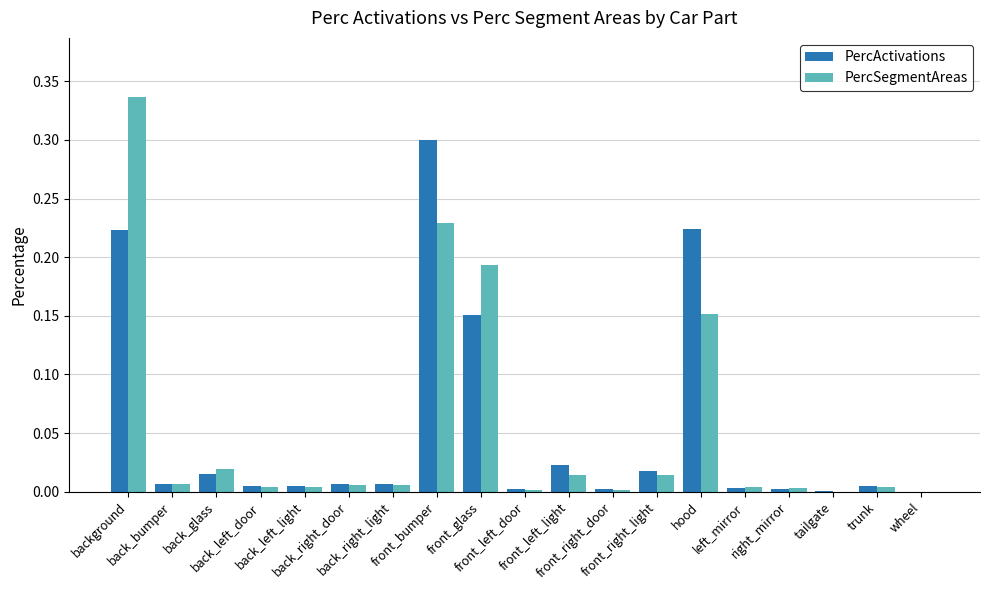

What is the label of the 6th bar from the left?

back_right_door